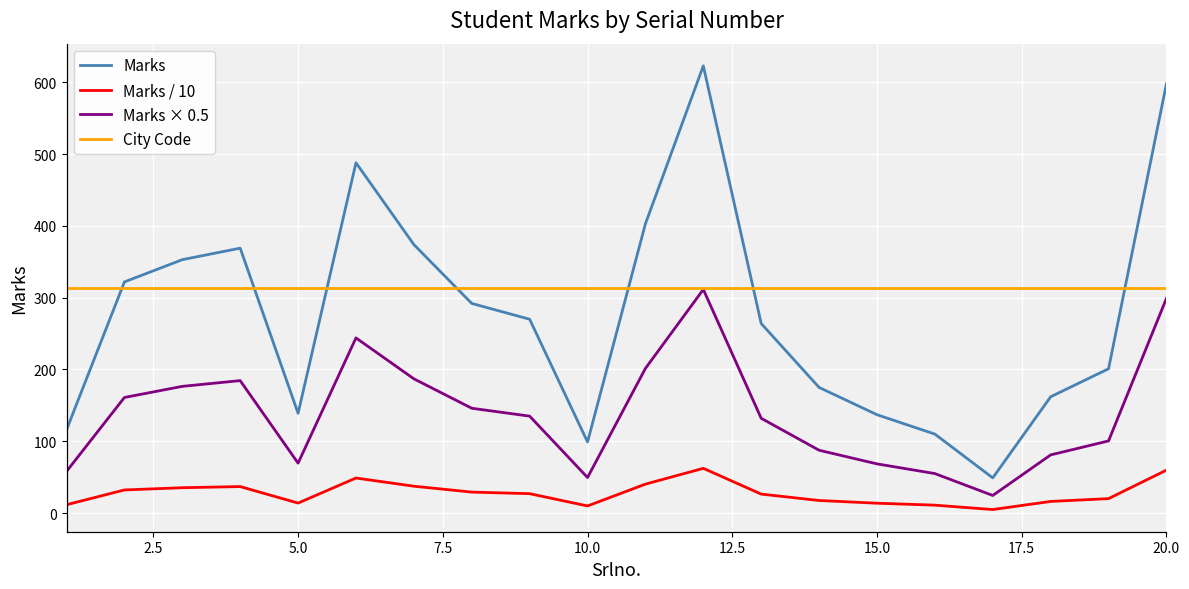

True or false: Marks × 0.5 has more than 0 interior local peaks.

True